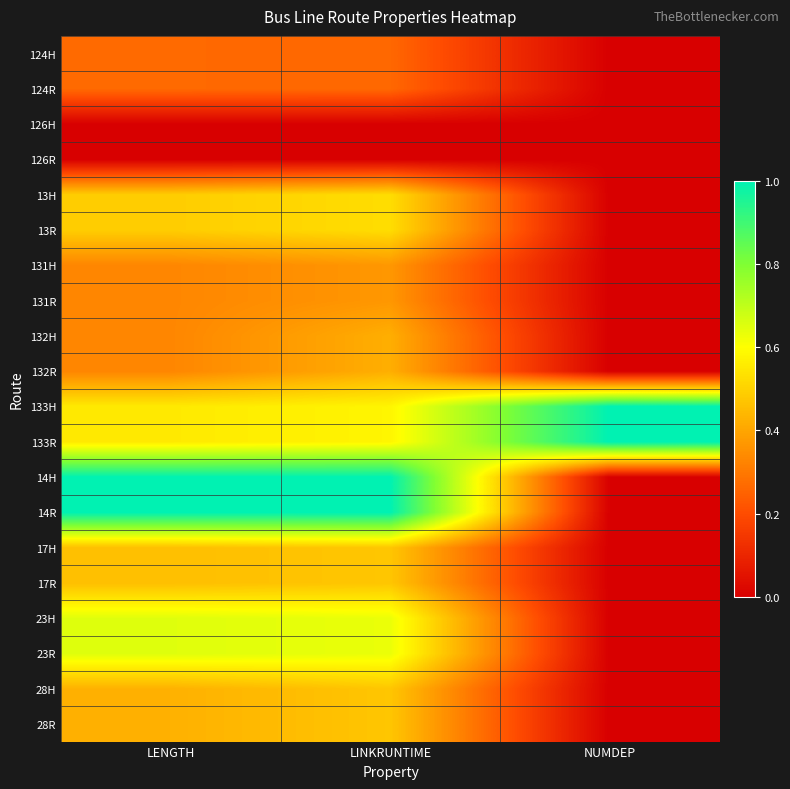

What is the total value across all series at NUMDEP?

2.0